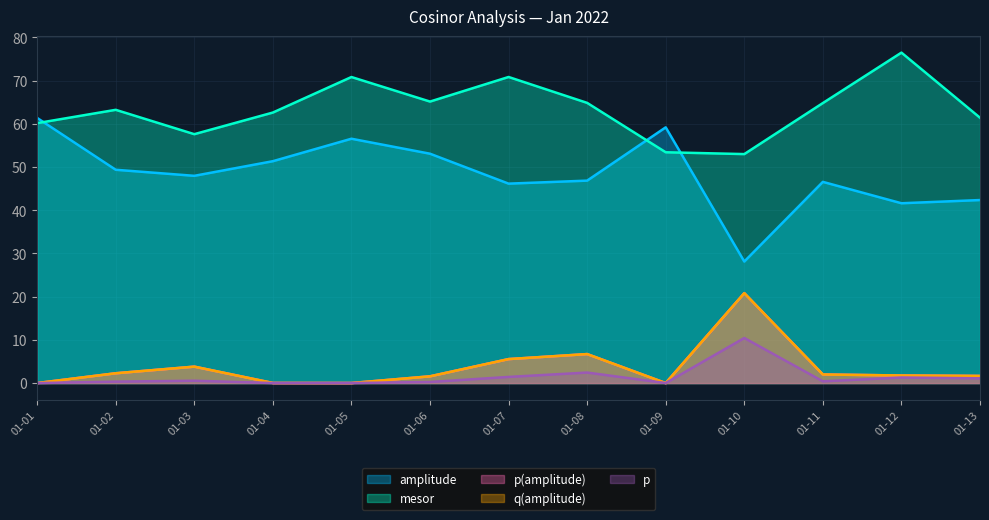

What is the value of the p point at the 10th from the left?

10.4